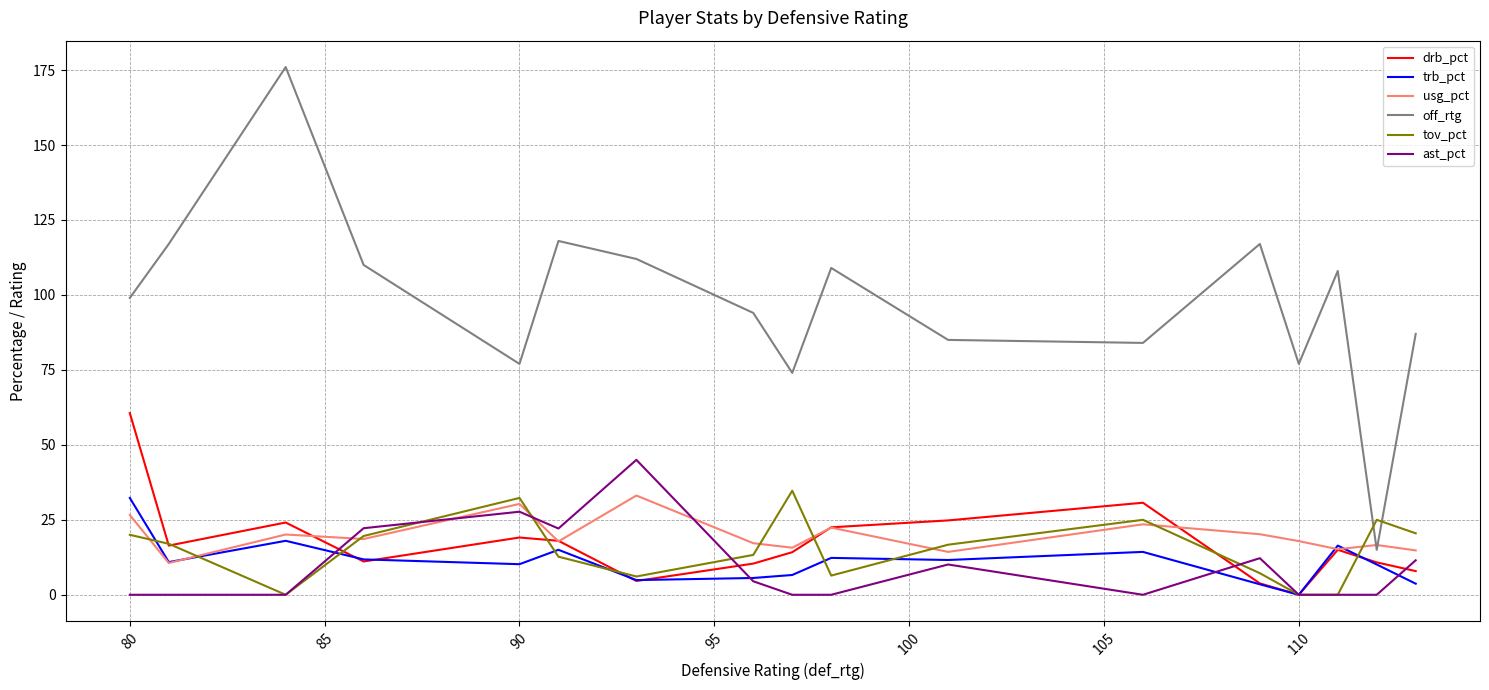

True or false: off_rtg and trb_pct cross at least once.

False